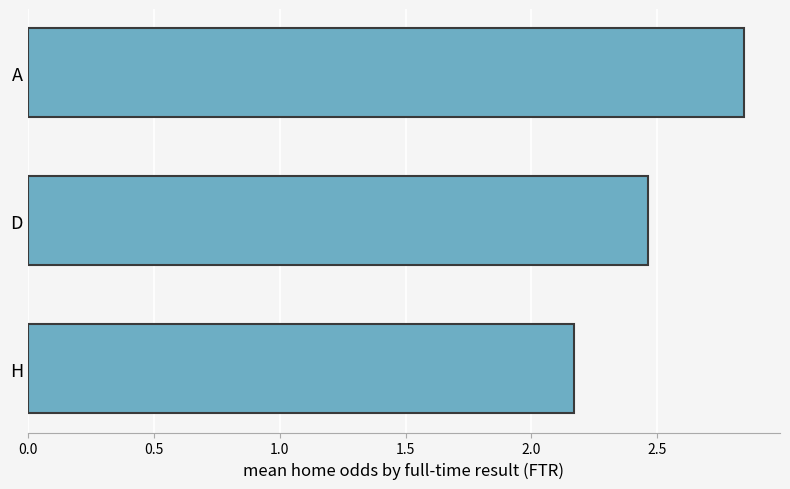

What is the change in value from D to A?

+0.4